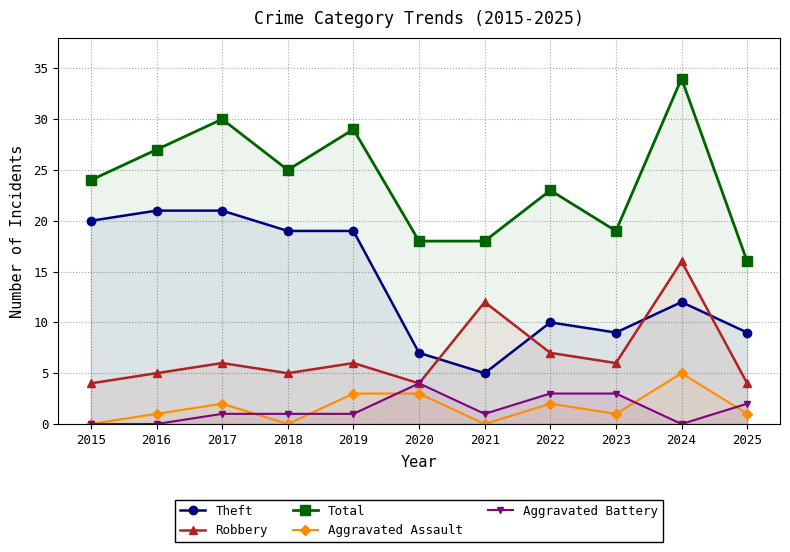

Count the number of data series in this chart.

5